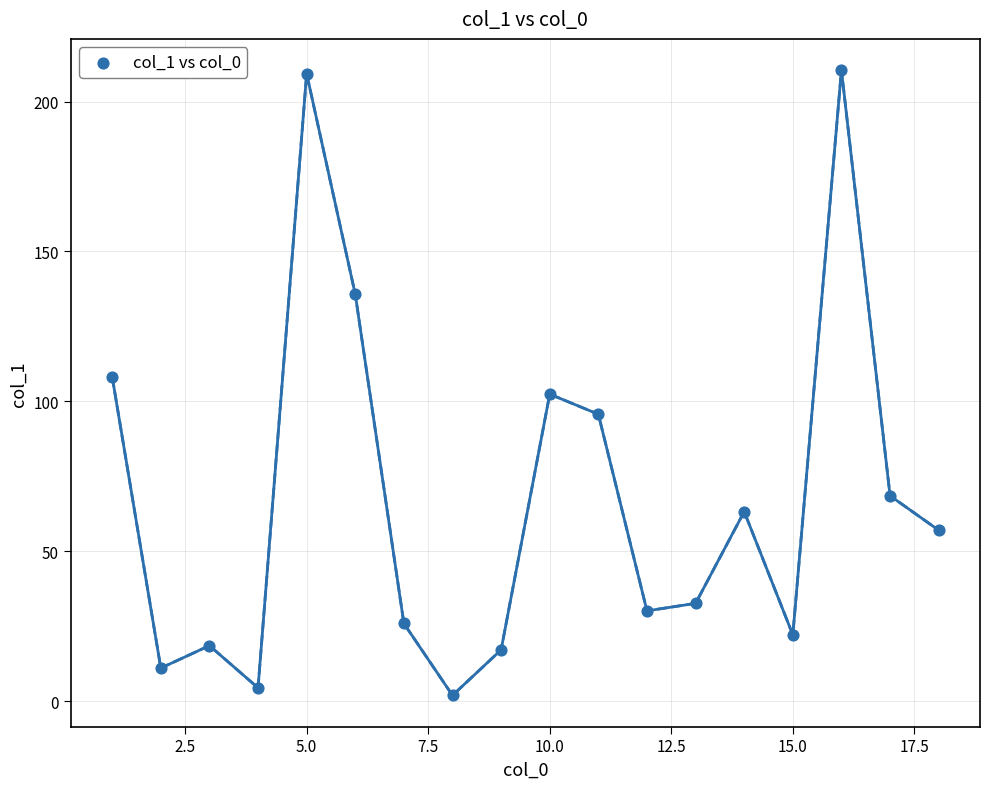

What is the range of Y values (max minus min)?

208.6